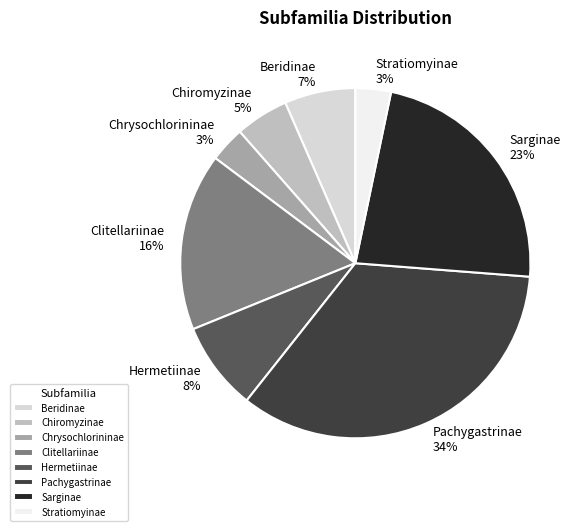

Between Beridinae and Clitellariinae, which is larger?

Clitellariinae